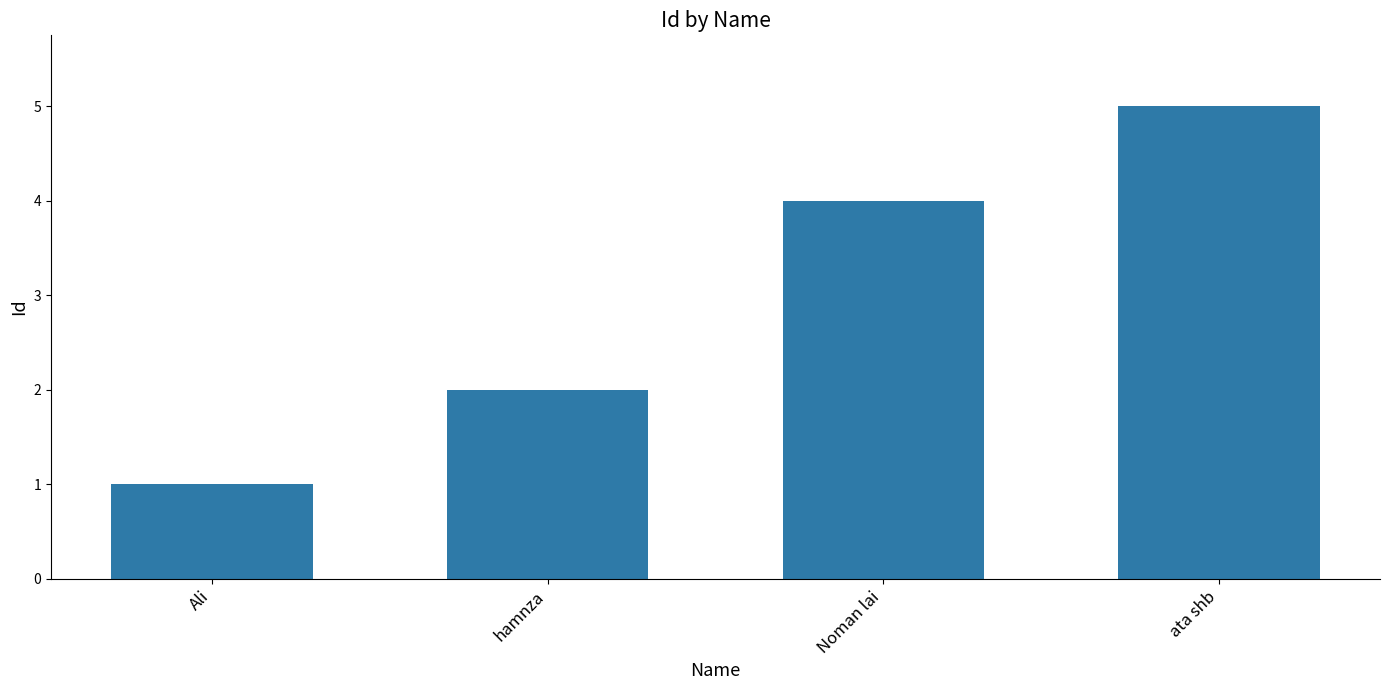

What is the approximate value at ata shb?

5